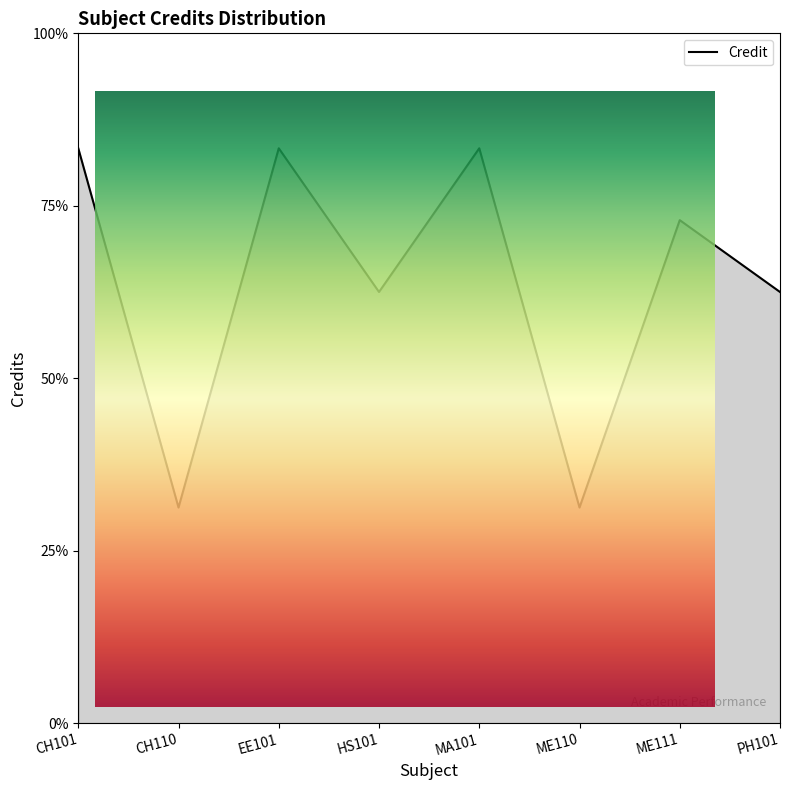

Where is the first local maximum?

EE101